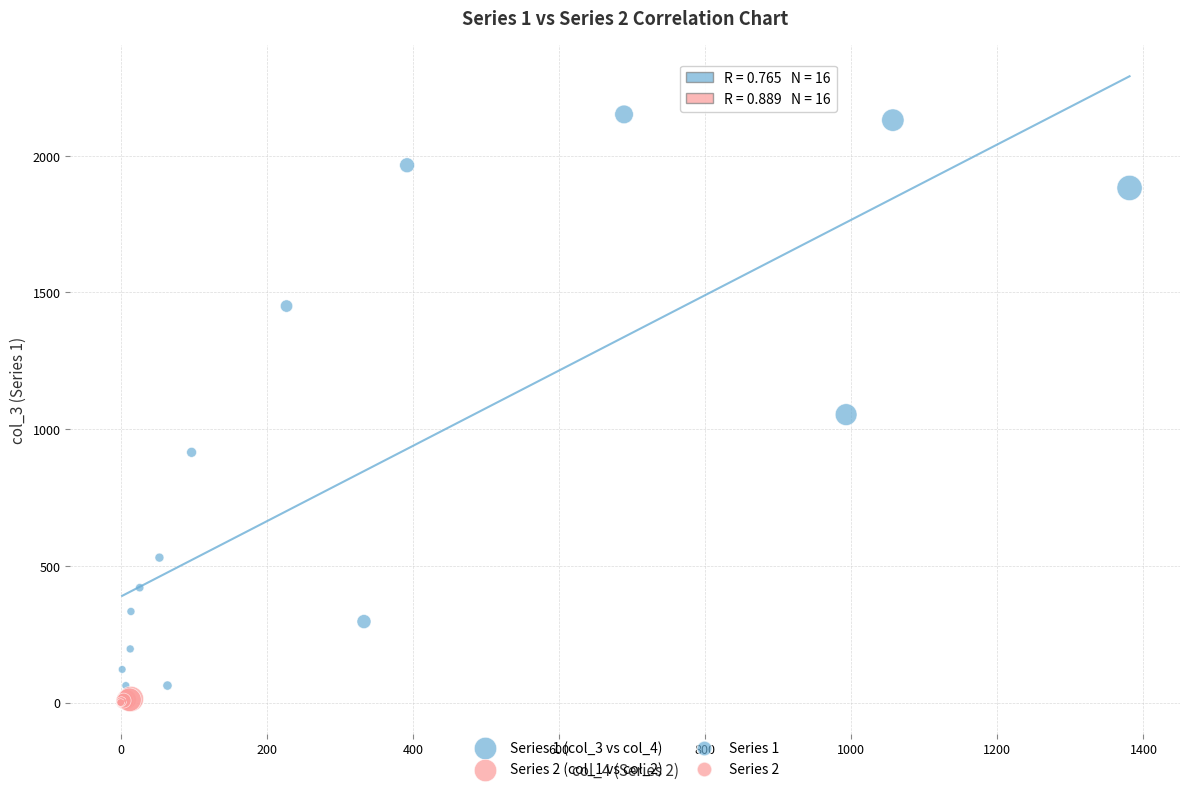

Which series reaches the maximum Y coordinate?

Series 1 (col_3 vs col_4)